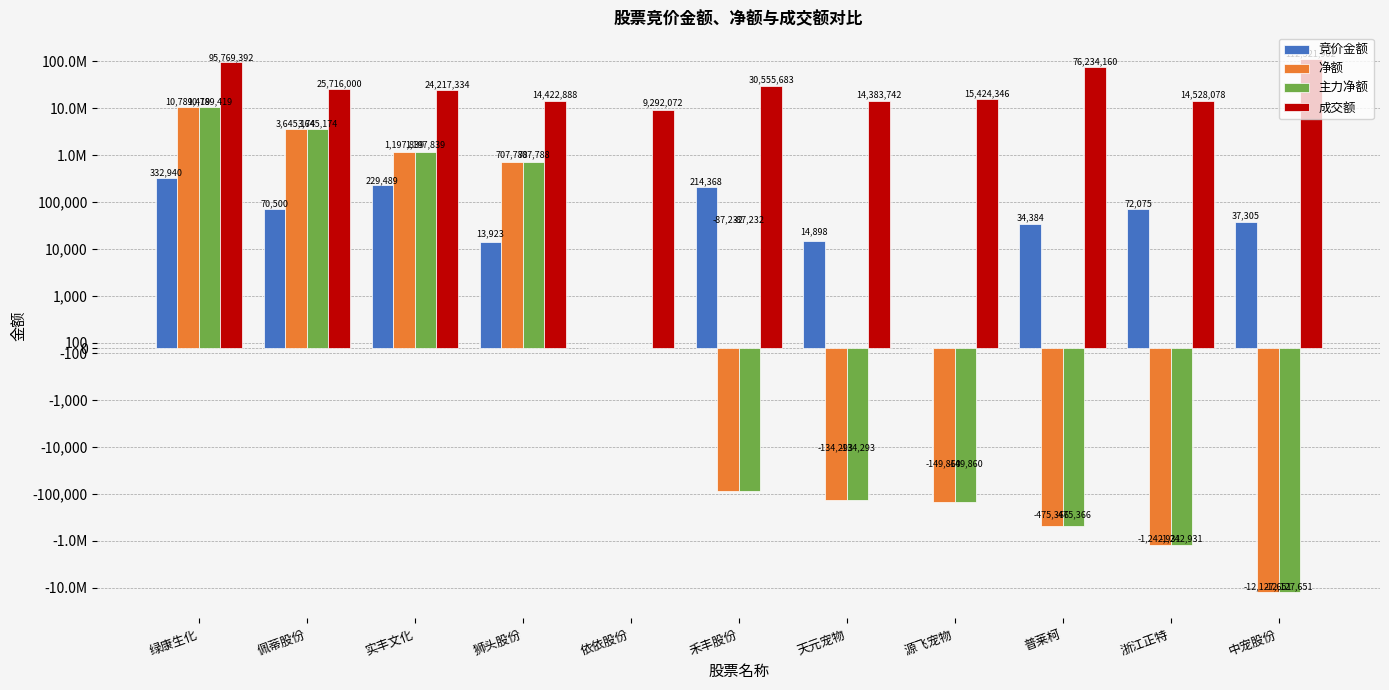

What is the spread (max minus min) of values at 绿康生化?

95436452